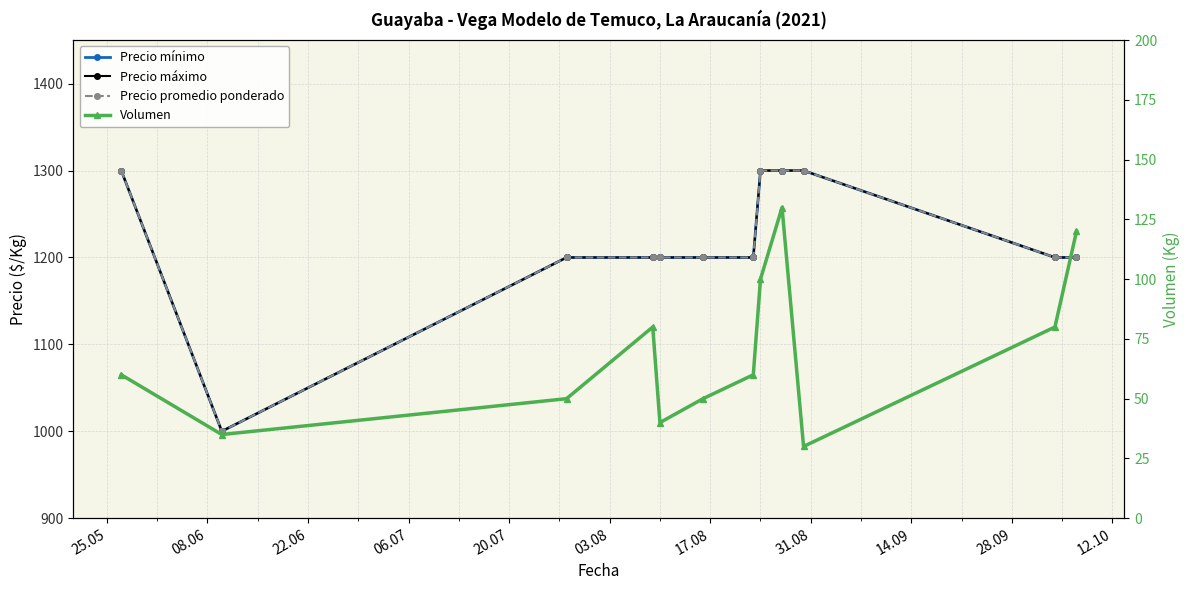

Count the number of categories in the chart.

12